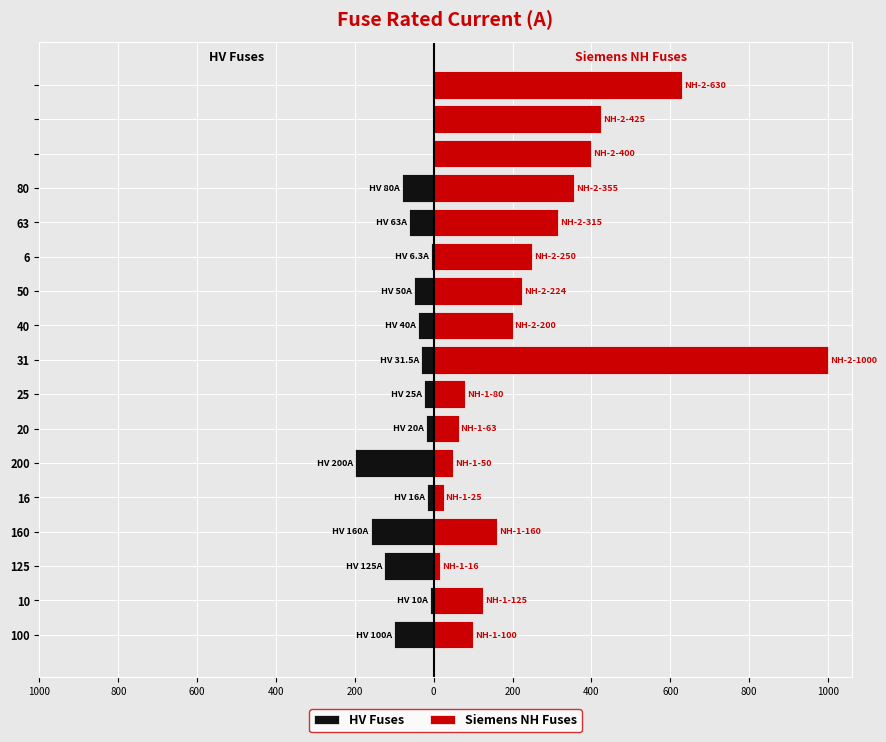

How many groups of bars are there?

17